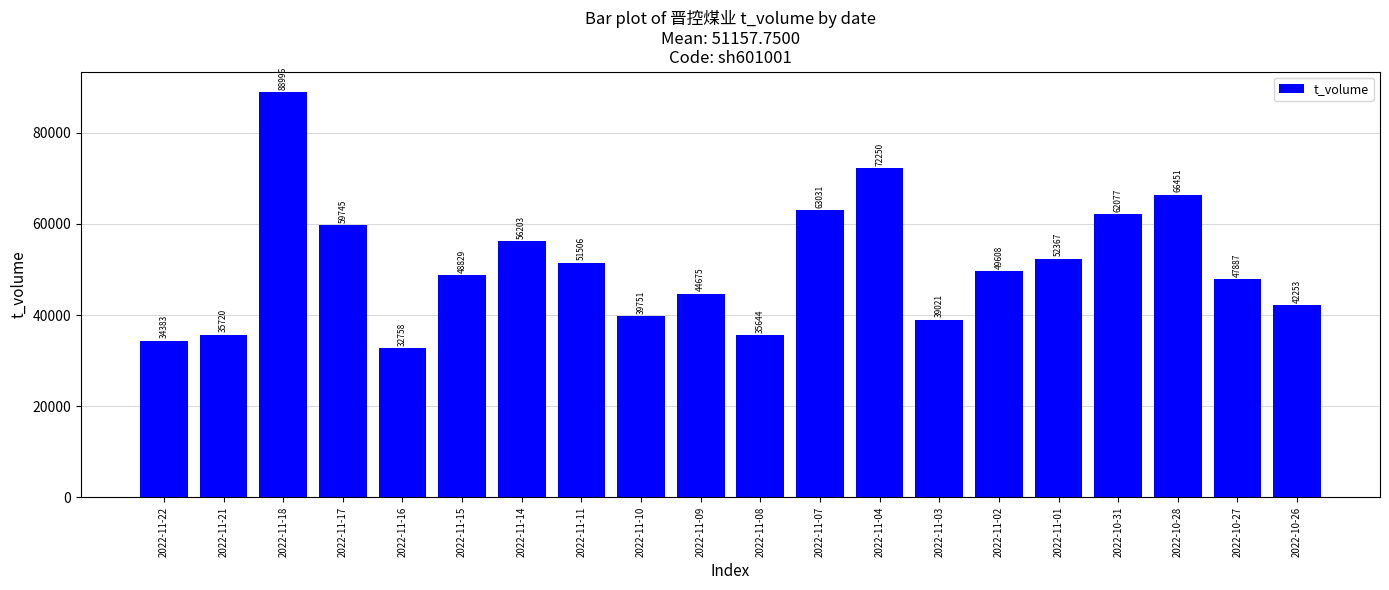

Where does the data first go above 49608?

2022-11-18